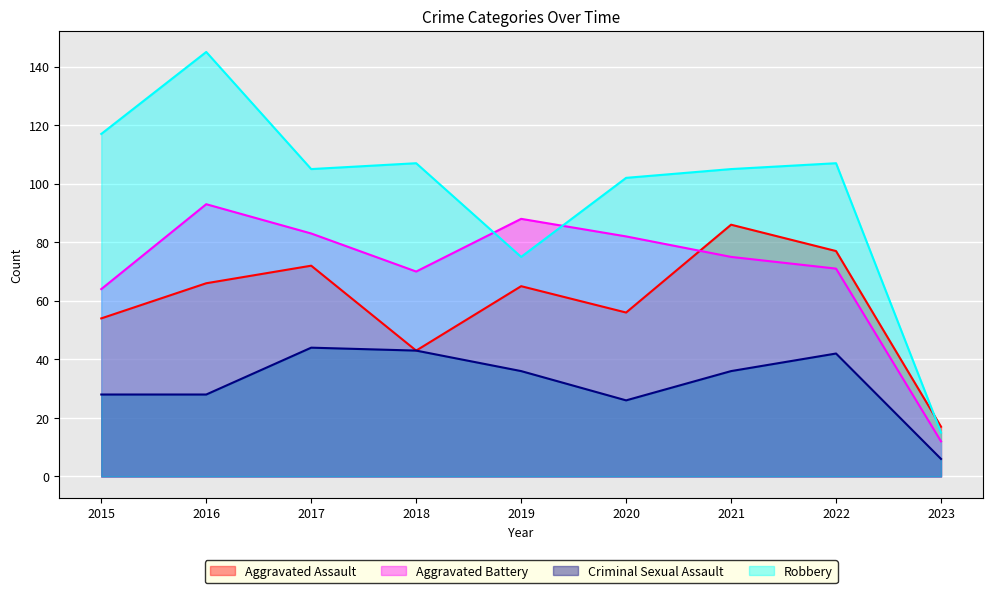

Which series changed the most between 2015 and 2023?

Robbery